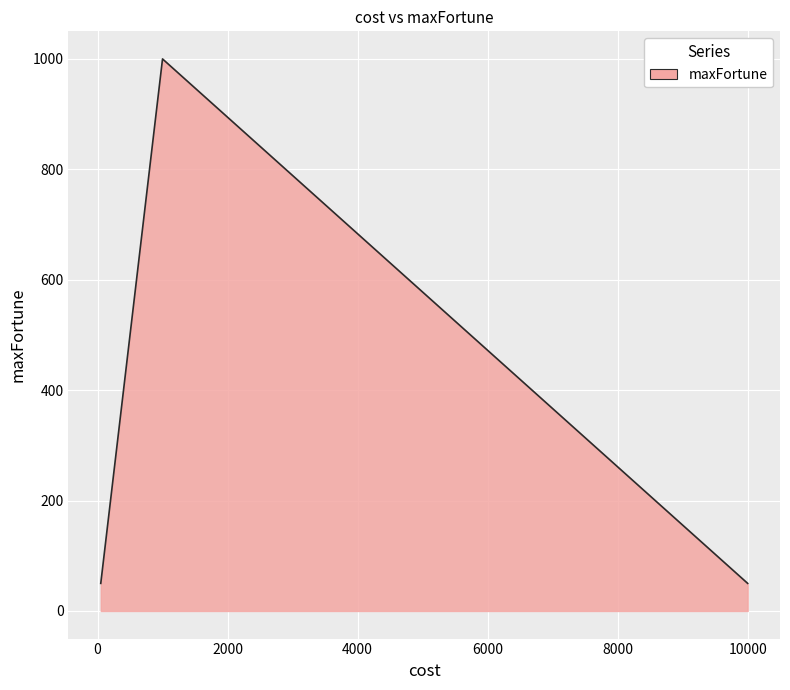

Count the number of categories in the chart.

6